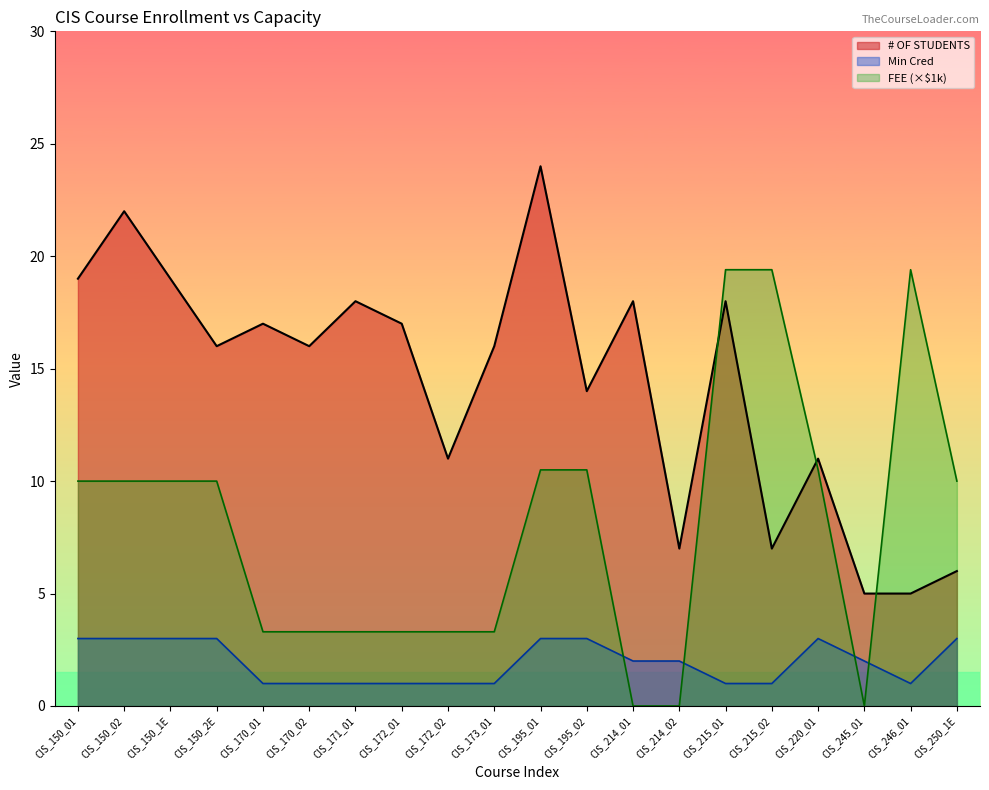

True or false: # OF STUDENTS and Min Cred intersect in this chart.

False